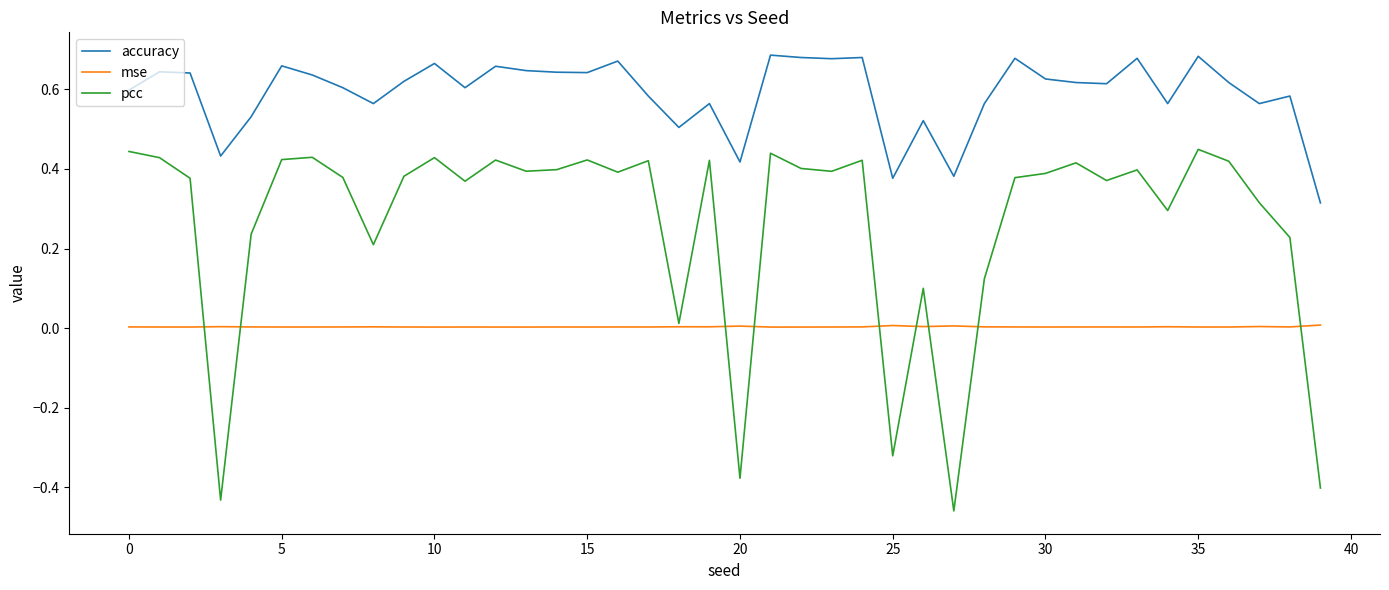

List the series in order of their peak value, highest first.

accuracy, pcc, mse